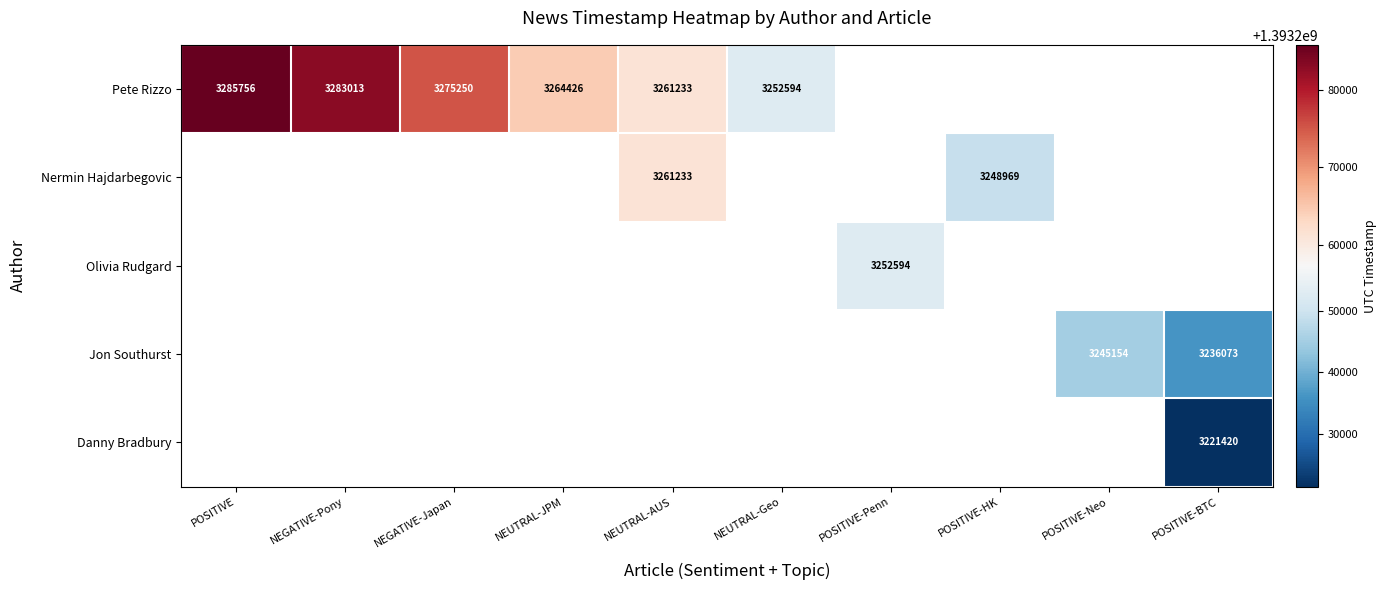

What is the maximum value shown in the chart?

1393285756.0